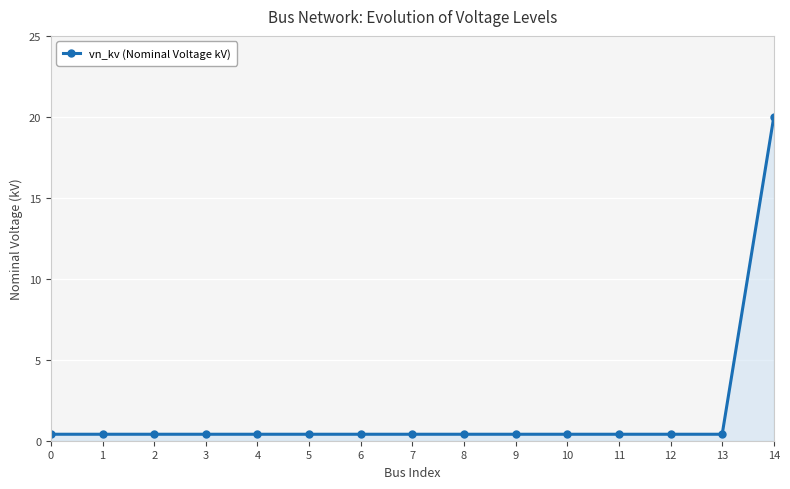

Which category has the highest value across all series?

14